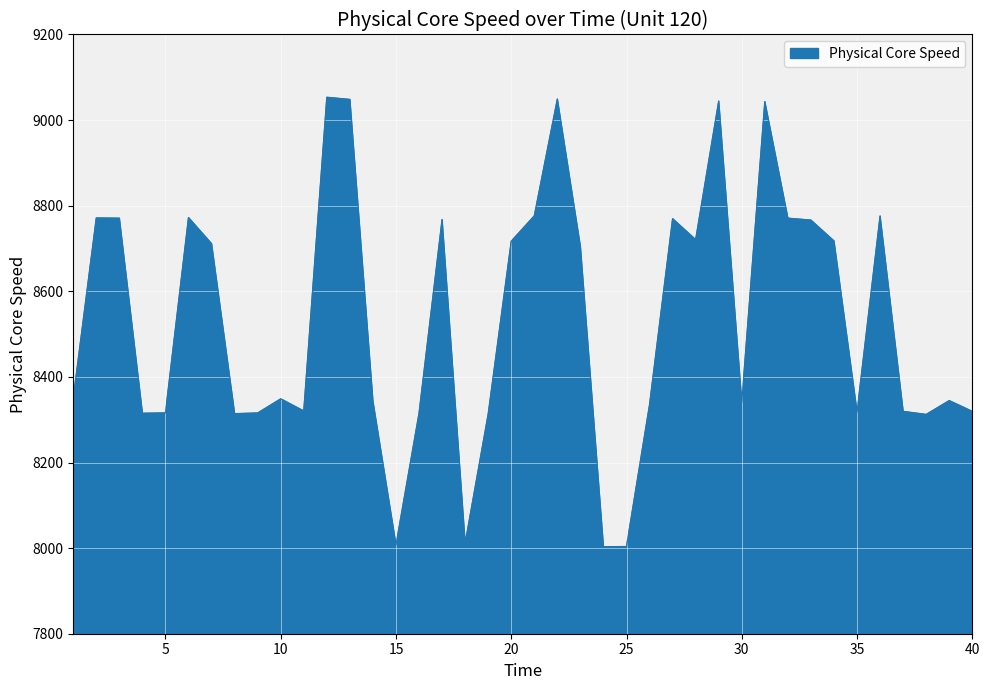

What is the difference between the maximum and minimum values?

1050.2